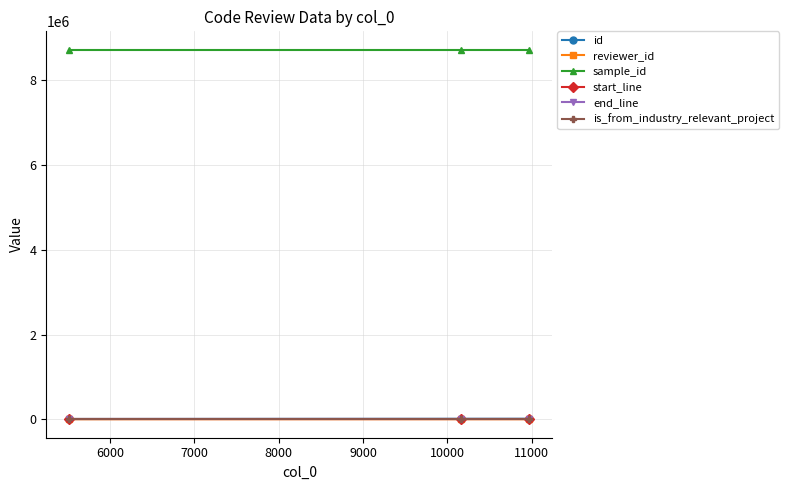

Is this an area chart (filled region under the line)?

No